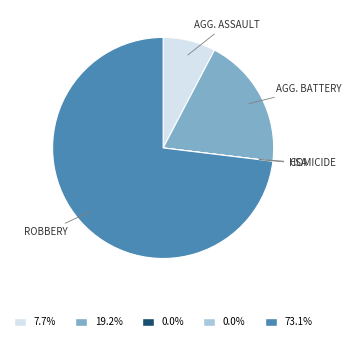

What is the largest slice in the pie chart?

Robbery